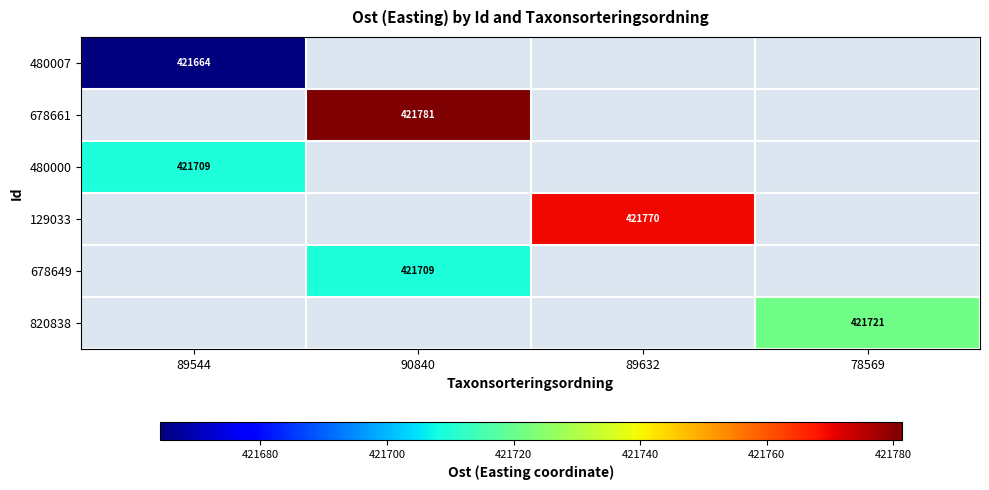

List the labels in order of 129033 value, largest first.

89544, 90840, 89632, 78569